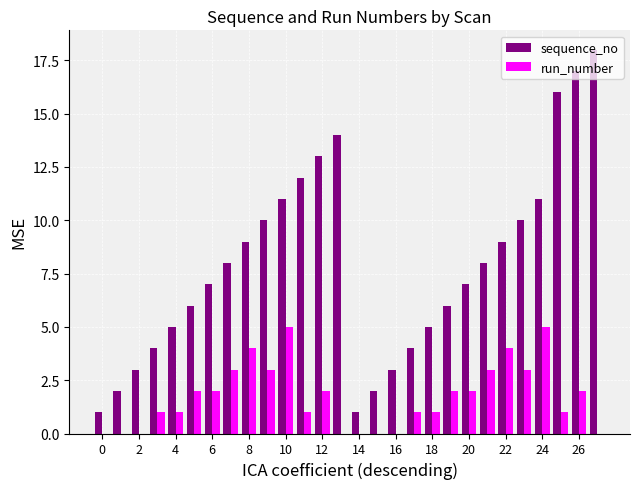

What is the highest value of the run_number series?

5